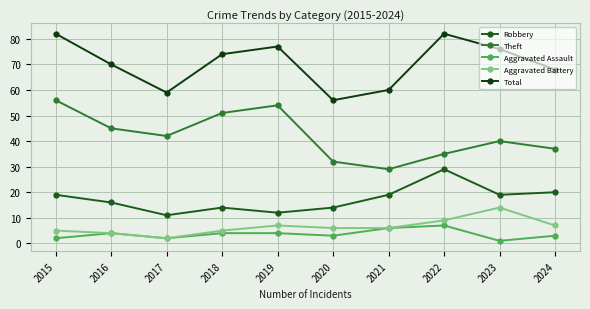

How many lines are shown in the chart?

5